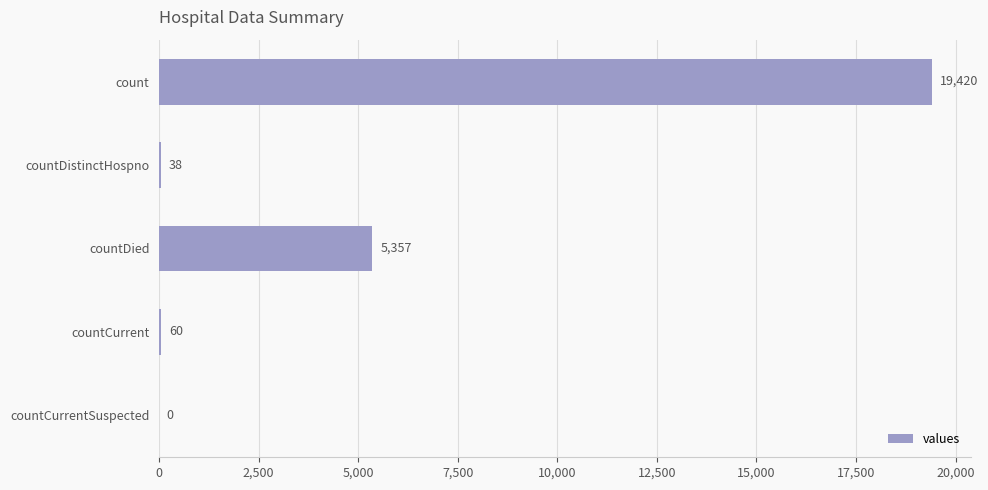

What is the greatest value displayed?

19420